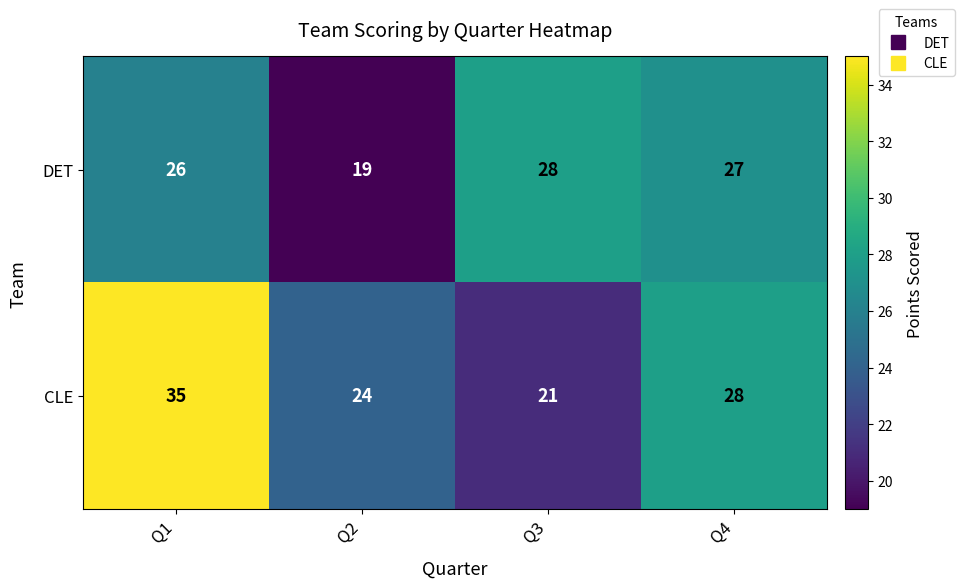

What is the minimum value shown in the chart?

19